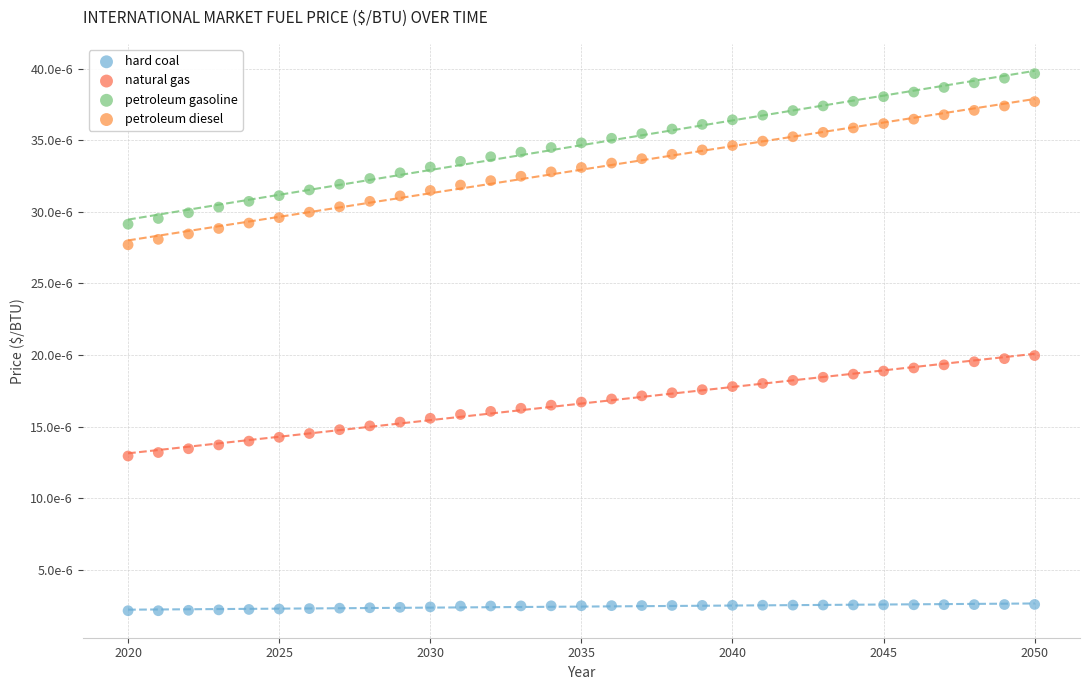

What are all the series names shown in the legend?

hard coal, natural gas, petroleum gasoline, petroleum diesel